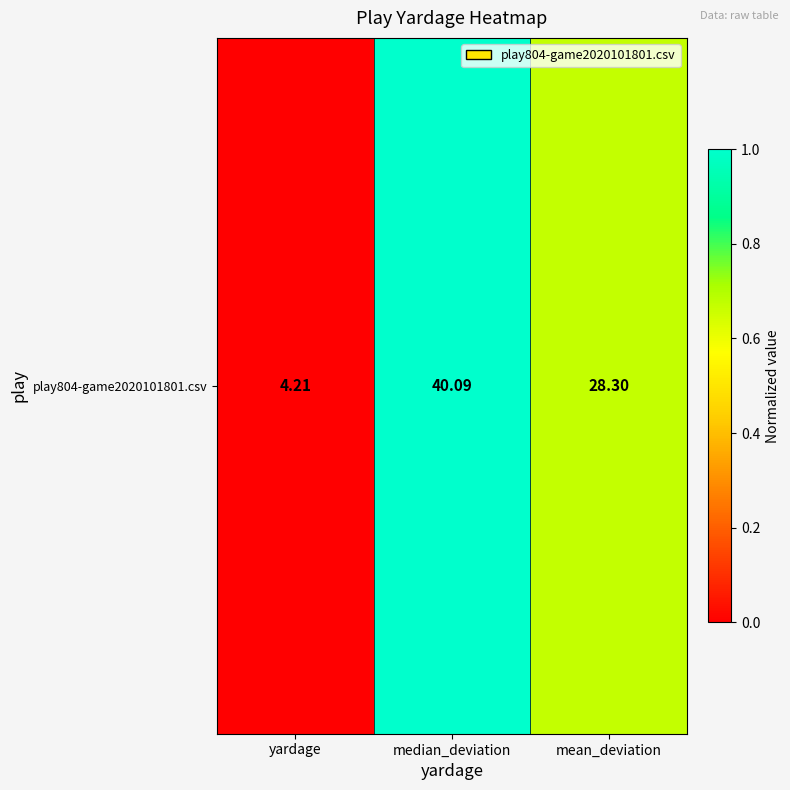

True or false: the data shows 0.7 at mean_deviation.

True